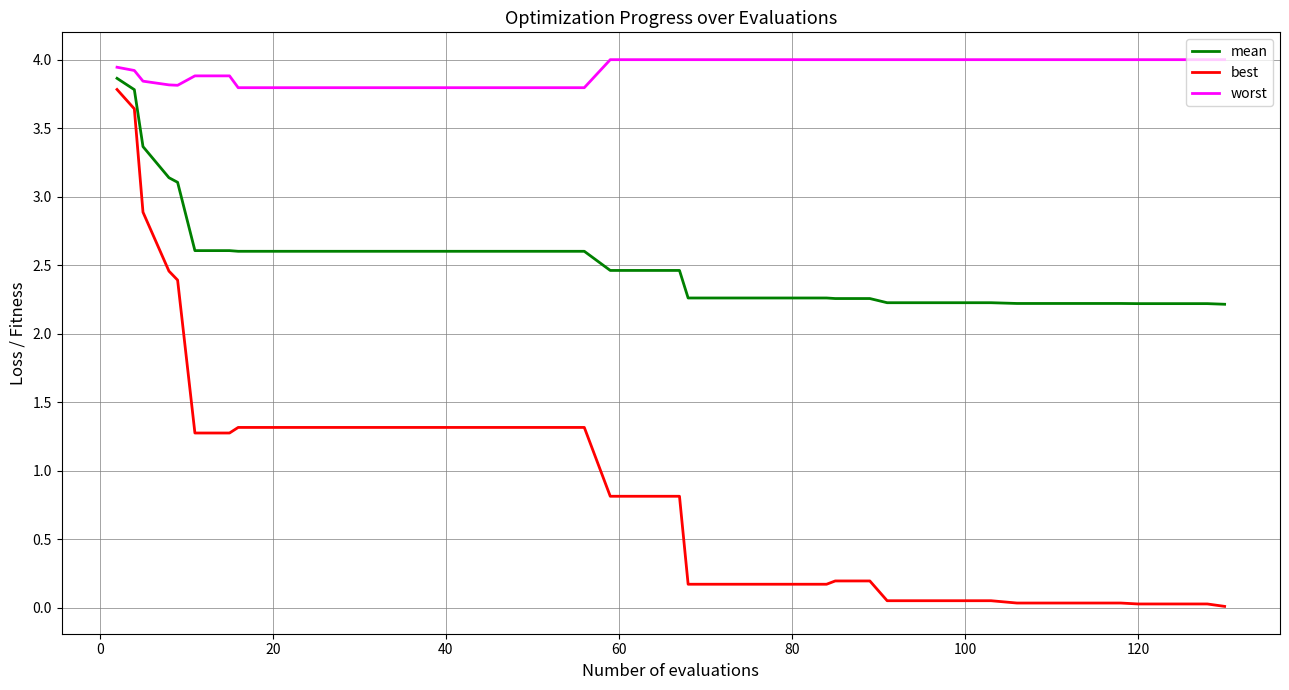

How many distinct data groups are displayed?

3